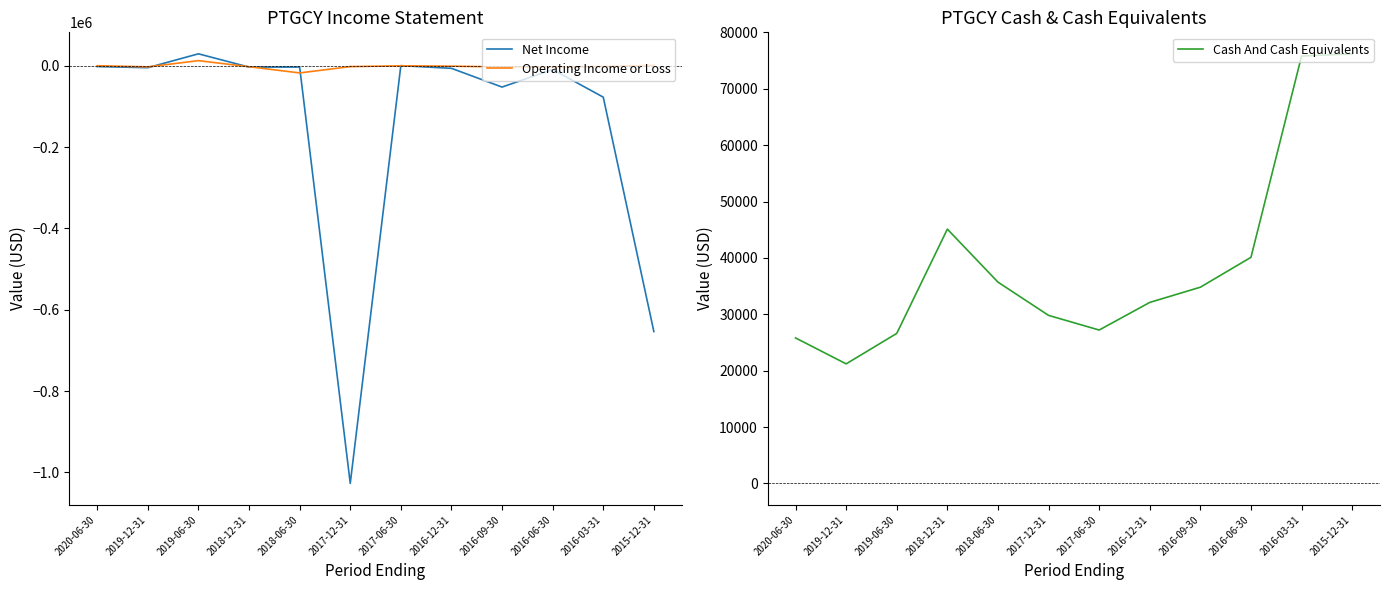

What is the value of the Net Income point at the 1st from the left?

-2100